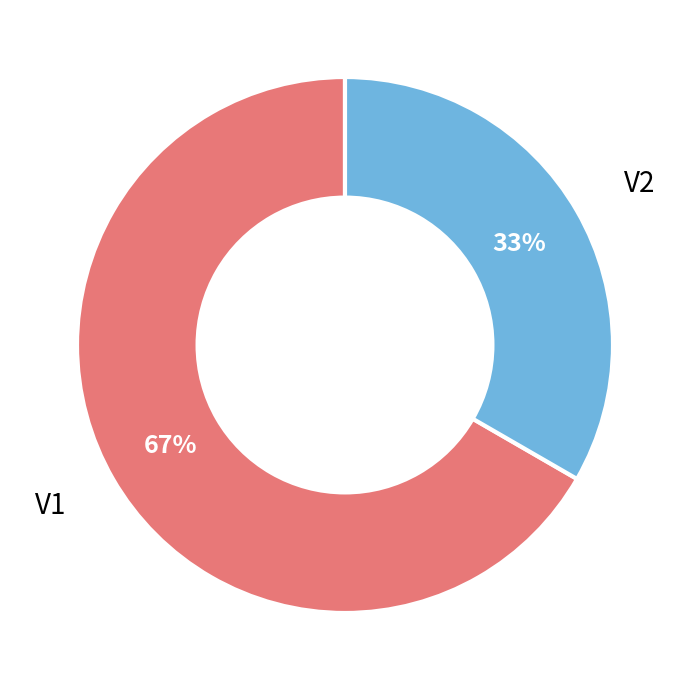

Is there a majority slice in this chart?

Yes